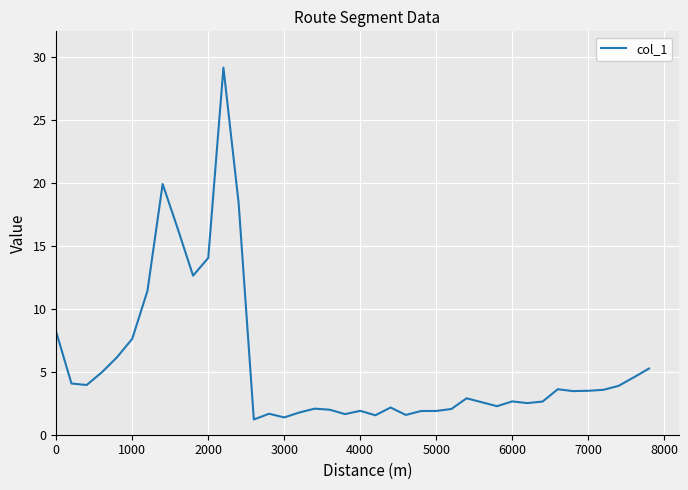

What is the maximum value shown in the chart?

29.1